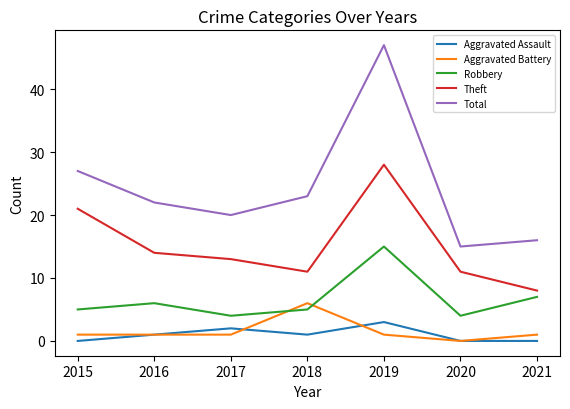

What is the total value across all series at 2018?

46